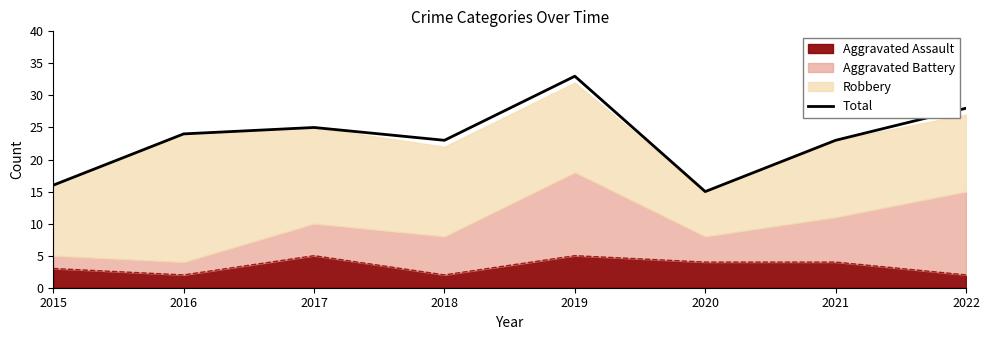

What is the value of the 1st point from the left?

16